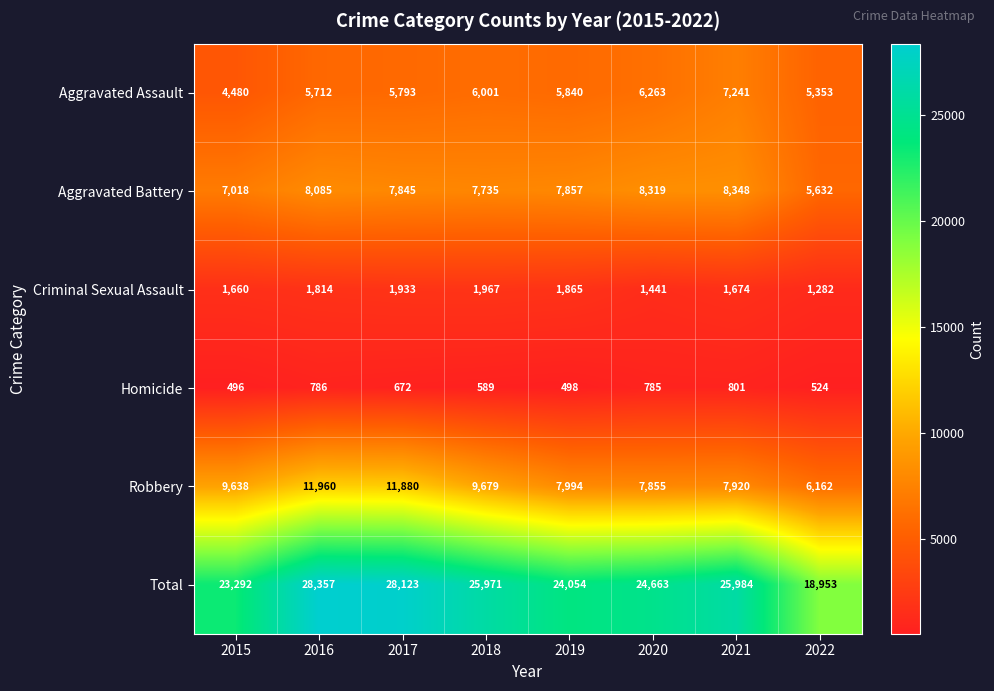

At which label does Homicide first exceed 672?

2016